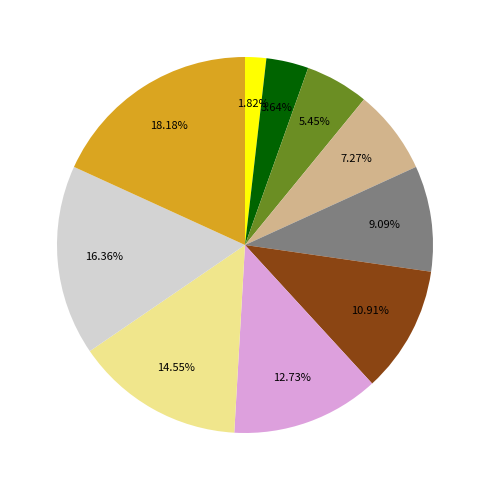

Does any single category account for the majority?

No